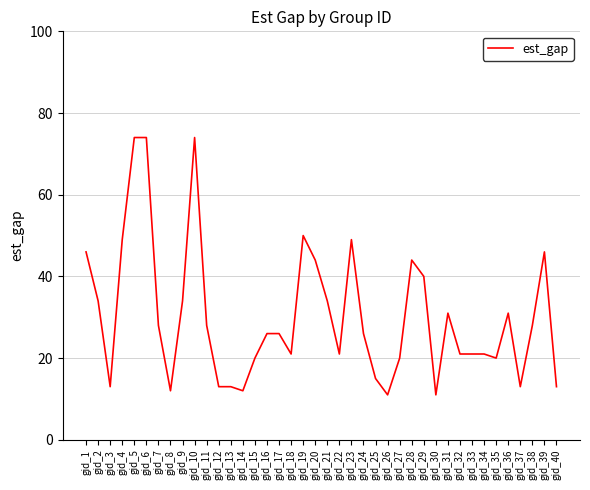

Is it true that the value at gid_13 is 19?

False